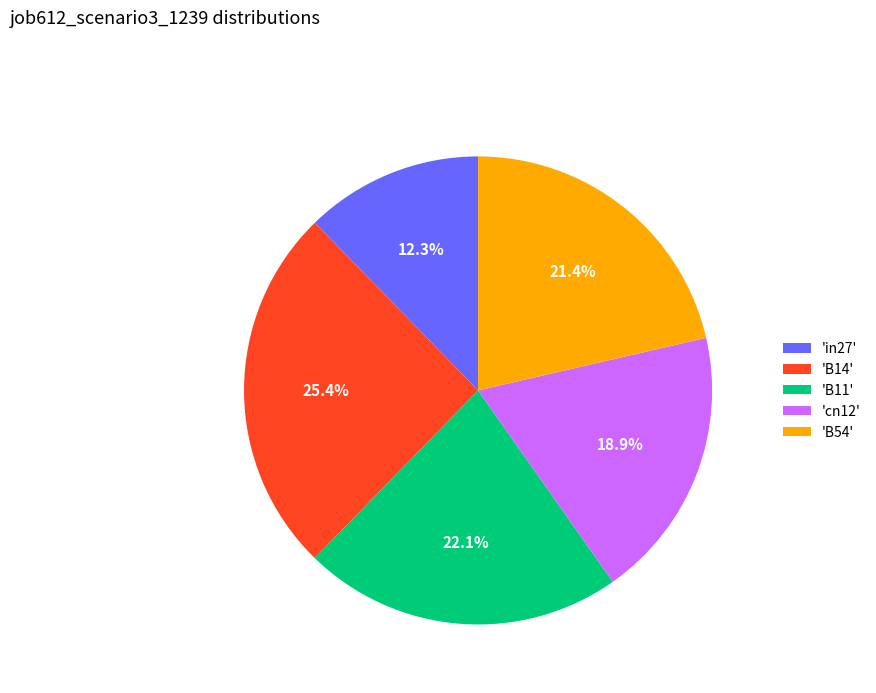

Does 'in27' represent more than half of the total?

No